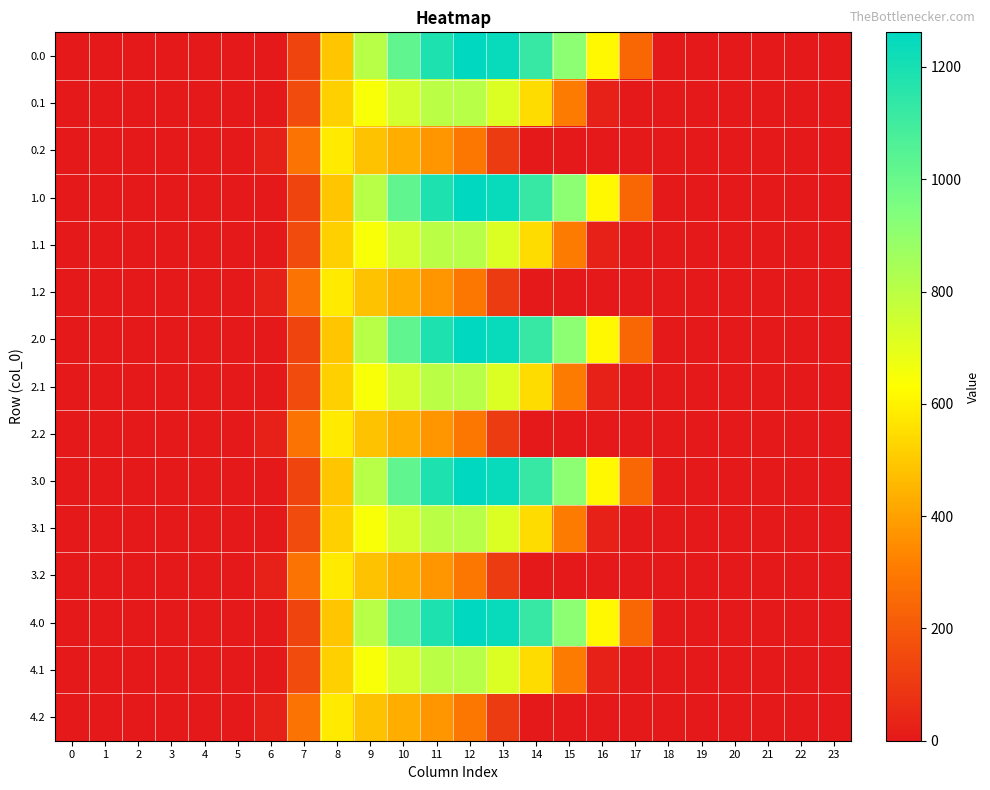

Reading left to right, list all the values displayed in this chart.

0.0: 0=0.0	1=0.0	2=0.0	3=0.0	4=0.0	5=0.0	6=0.0	7=134.3	8=489.3	9=804.0	10=1023.2	11=1185.2	12=1261.6	13=1237.4	14=1128.6	15=911.8	16=613.0	17=243.5	18=0.0	19=0.0	20=0.0	21=0.0	22=0.0	23=0.0
0.1: 0=0.0	1=0.0	2=0.0	3=0.0	4=0.0	5=0.0	6=0.0	7=153.2	8=514.8	9=646.9	10=742.1	11=800.2	12=806.9	13=715.3	14=544.1	15=301.4	16=26.8	17=0.0	18=0.0	19=0.0	20=0.0	21=0.0	22=0.0	23=0.0
0.2: 0=0.0	1=0.0	2=0.0	3=0.0	4=0.0	5=0.0	6=29.3	7=276.9	8=576.6	9=480.7	10=430.5	11=374.4	12=289.5	13=107.8	14=0.0	15=0.0	16=0.0	17=0.0	18=0.0	19=0.0	20=0.0	21=0.0	22=0.0	23=0.0
1.0: 0=0.0	1=0.0	2=0.0	3=0.0	4=0.0	5=0.0	6=0.0	7=134.3	8=489.3	9=804.0	10=1023.2	11=1185.2	12=1261.6	13=1237.4	14=1128.6	15=911.8	16=613.0	17=243.5	18=0.0	19=0.0	20=0.0	21=0.0	22=0.0	23=0.0
1.1: 0=0.0	1=0.0	2=0.0	3=0.0	4=0.0	5=0.0	6=0.0	7=153.2	8=514.8	9=646.9	10=742.1	11=800.2	12=806.9	13=715.3	14=544.1	15=301.4	16=26.8	17=0.0	18=0.0	19=0.0	20=0.0	21=0.0	22=0.0	23=0.0
1.2: 0=0.0	1=0.0	2=0.0	3=0.0	4=0.0	5=0.0	6=29.3	7=276.9	8=576.6	9=480.7	10=430.5	11=374.4	12=289.5	13=107.8	14=0.0	15=0.0	16=0.0	17=0.0	18=0.0	19=0.0	20=0.0	21=0.0	22=0.0	23=0.0
2.0: 0=0.0	1=0.0	2=0.0	3=0.0	4=0.0	5=0.0	6=0.0	7=134.3	8=489.3	9=804.0	10=1023.2	11=1185.2	12=1261.6	13=1237.4	14=1128.6	15=911.8	16=613.0	17=243.5	18=0.0	19=0.0	20=0.0	21=0.0	22=0.0	23=0.0
2.1: 0=0.0	1=0.0	2=0.0	3=0.0	4=0.0	5=0.0	6=0.0	7=153.2	8=514.8	9=646.9	10=742.1	11=800.2	12=806.9	13=715.3	14=544.1	15=301.4	16=26.8	17=0.0	18=0.0	19=0.0	20=0.0	21=0.0	22=0.0	23=0.0
2.2: 0=0.0	1=0.0	2=0.0	3=0.0	4=0.0	5=0.0	6=29.3	7=276.9	8=576.6	9=480.7	10=430.5	11=374.4	12=289.5	13=107.8	14=0.0	15=0.0	16=0.0	17=0.0	18=0.0	19=0.0	20=0.0	21=0.0	22=0.0	23=0.0
3.0: 0=0.0	1=0.0	2=0.0	3=0.0	4=0.0	5=0.0	6=0.0	7=134.3	8=489.3	9=804.0	10=1023.2	11=1185.2	12=1261.6	13=1237.4	14=1128.6	15=911.8	16=613.0	17=243.5	18=0.0	19=0.0	20=0.0	21=0.0	22=0.0	23=0.0
3.1: 0=0.0	1=0.0	2=0.0	3=0.0	4=0.0	5=0.0	6=0.0	7=153.2	8=514.8	9=646.9	10=742.1	11=800.2	12=806.9	13=715.3	14=544.1	15=301.4	16=26.8	17=0.0	18=0.0	19=0.0	20=0.0	21=0.0	22=0.0	23=0.0
3.2: 0=0.0	1=0.0	2=0.0	3=0.0	4=0.0	5=0.0	6=29.3	7=276.9	8=576.6	9=480.7	10=430.5	11=374.4	12=289.5	13=107.8	14=0.0	15=0.0	16=0.0	17=0.0	18=0.0	19=0.0	20=0.0	21=0.0	22=0.0	23=0.0
4.0: 0=0.0	1=0.0	2=0.0	3=0.0	4=0.0	5=0.0	6=0.0	7=134.3	8=489.3	9=804.0	10=1023.2	11=1185.2	12=1261.6	13=1237.4	14=1128.6	15=911.8	16=613.0	17=243.5	18=0.0	19=0.0	20=0.0	21=0.0	22=0.0	23=0.0
4.1: 0=0.0	1=0.0	2=0.0	3=0.0	4=0.0	5=0.0	6=0.0	7=153.2	8=514.8	9=646.9	10=742.1	11=800.2	12=806.9	13=715.3	14=544.1	15=301.4	16=26.8	17=0.0	18=0.0	19=0.0	20=0.0	21=0.0	22=0.0	23=0.0
4.2: 0=0.0	1=0.0	2=0.0	3=0.0	4=0.0	5=0.0	6=29.3	7=276.9	8=576.6	9=480.7	10=430.5	11=374.4	12=289.5	13=107.8	14=0.0	15=0.0	16=0.0	17=0.0	18=0.0	19=0.0	20=0.0	21=0.0	22=0.0	23=0.0